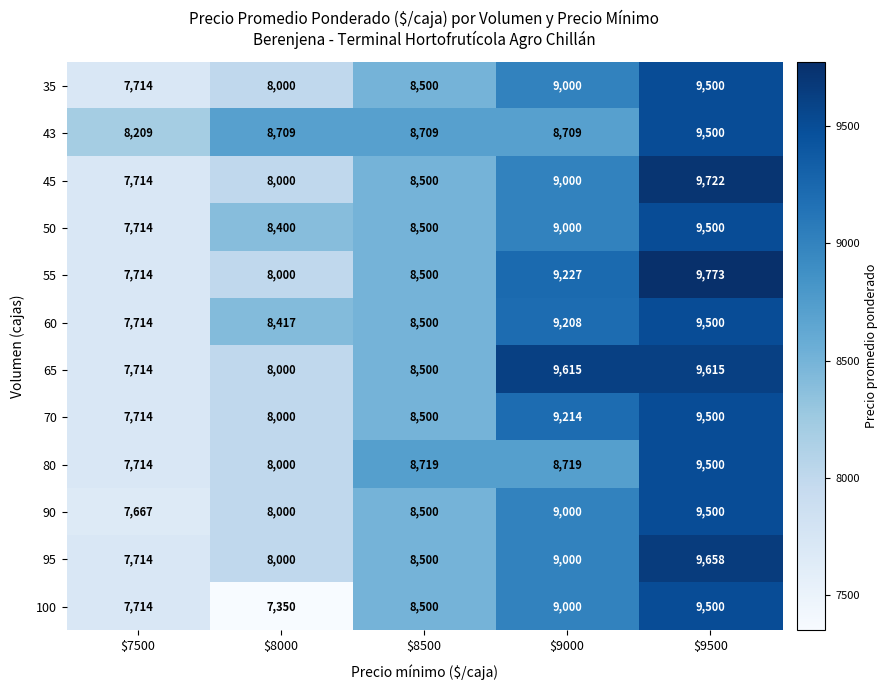

What is the difference between the highest and lowest values at $7500?

542